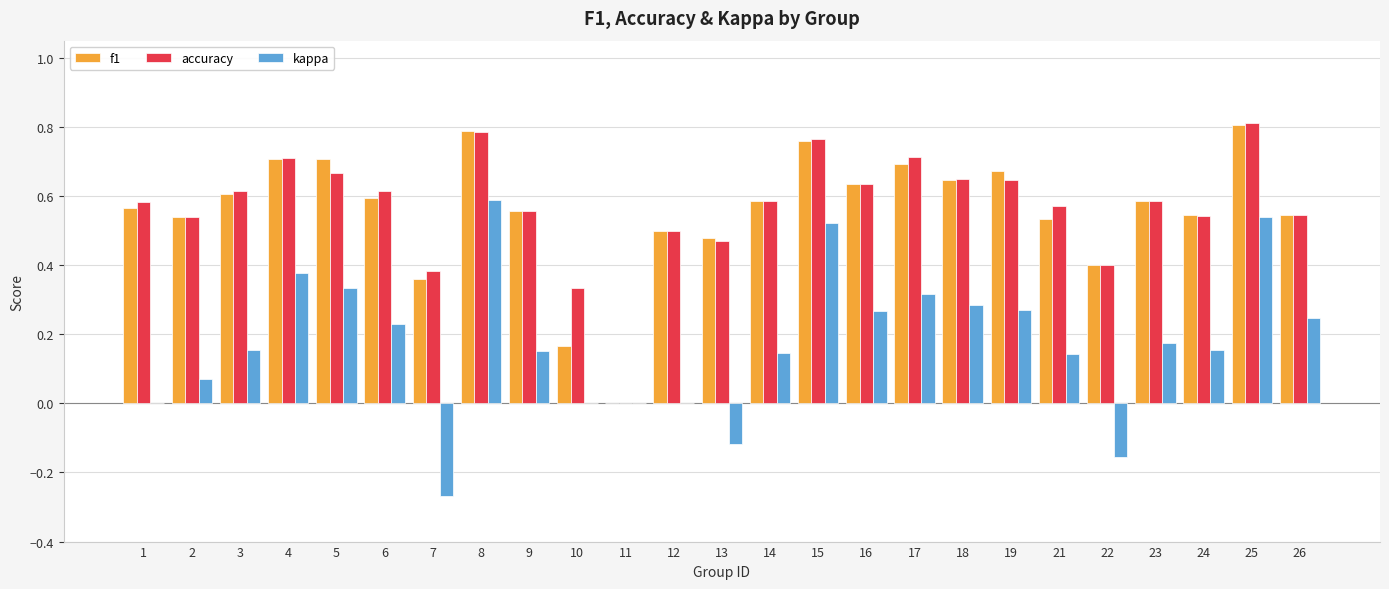

Are the bars horizontal?

No